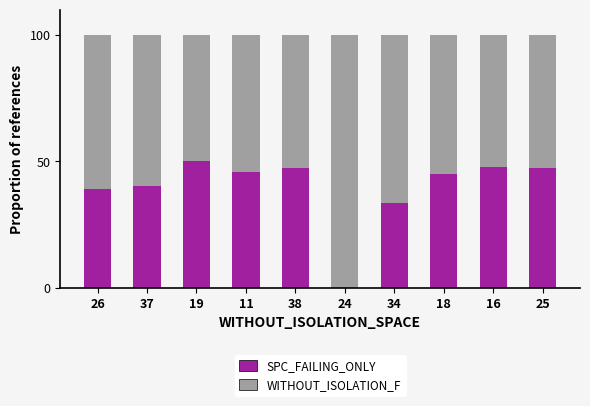

What is the maximum value for SPC_FAILING_ONLY?

50.0